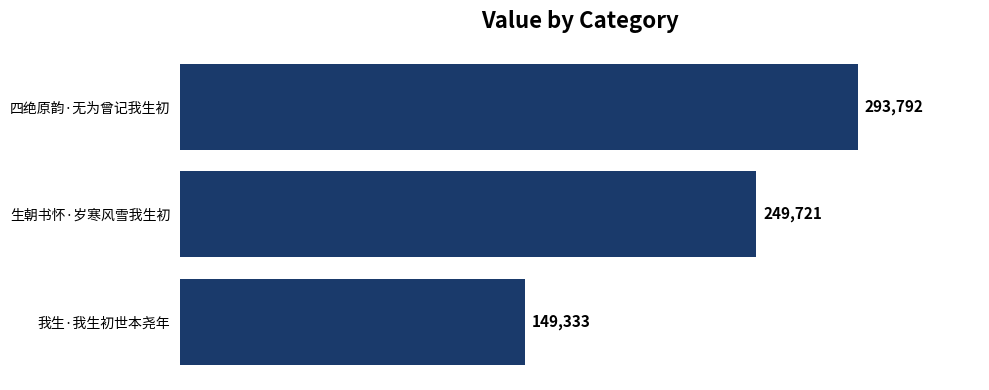

Rank the categories by value from lowest to highest.

我生·我生初世本尧年, 生朝书怀·岁寒风雪我生初, 四绝原韵·无为曾记我生初